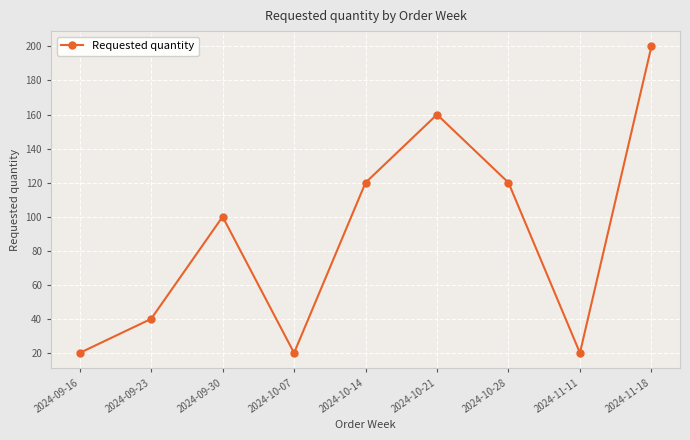

What is the value of the 2nd point from the left?

40